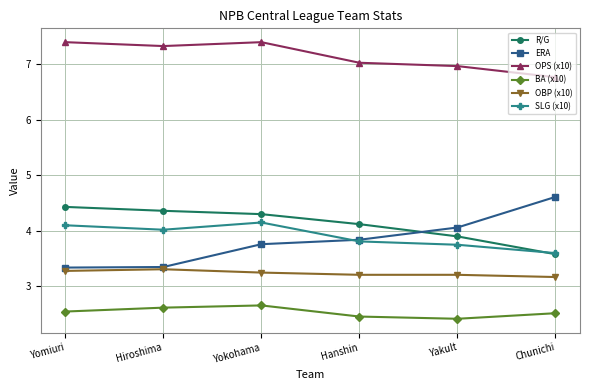

Where do ERA and R/G first cross each other?

Hanshin and Yakult